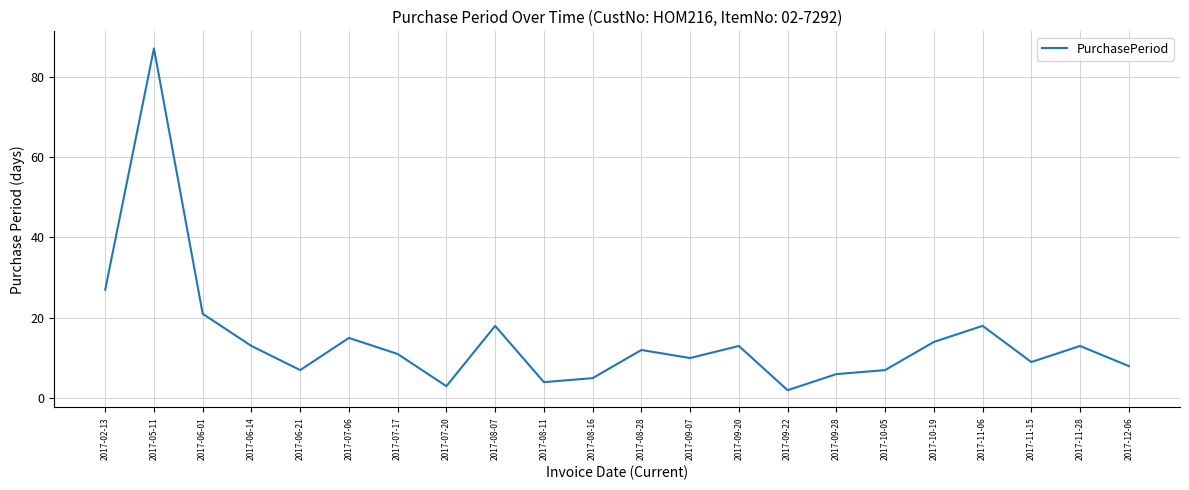

Reading left to right, extract all data points from this chart.

27	87	21	13	7	15	11	3	18	4	5	12	10	13	2	6	7	14	18	9	13	8